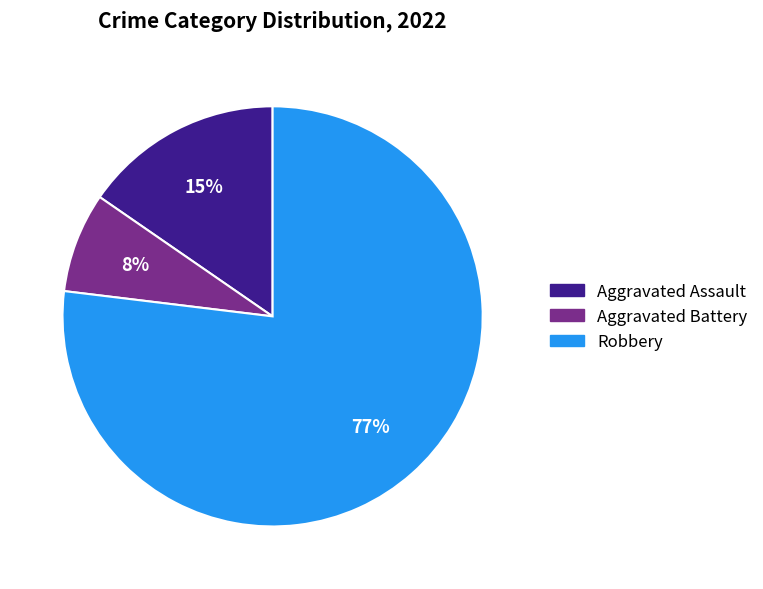

Do Aggravated Assault and Aggravated Battery together represent more than half of the pie?

No